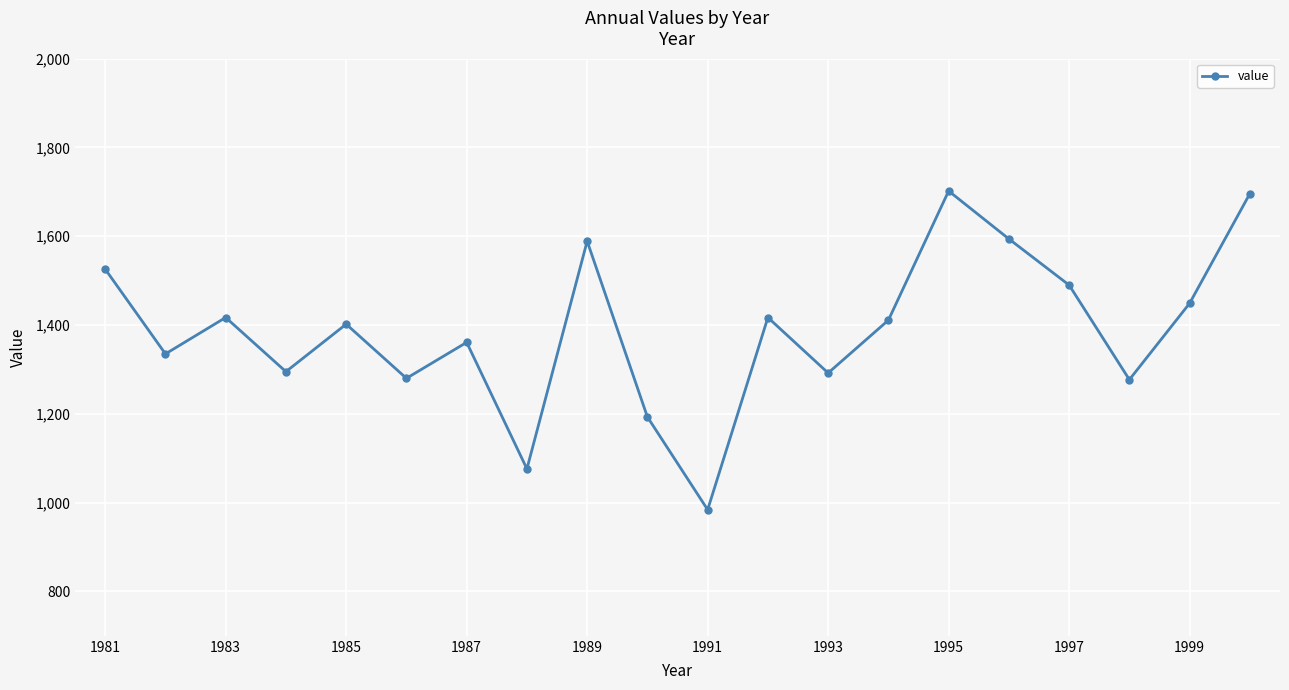

How many lines are shown in the chart?

1